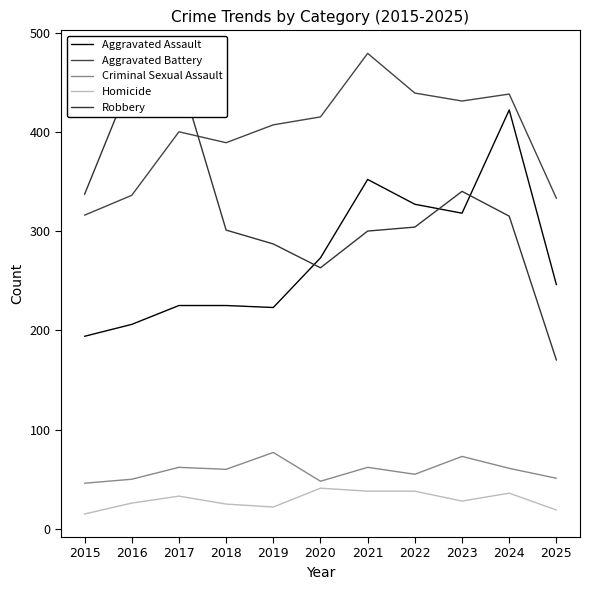

The value of Criminal Sexual Assault at 2020 is 14. True or false?

False